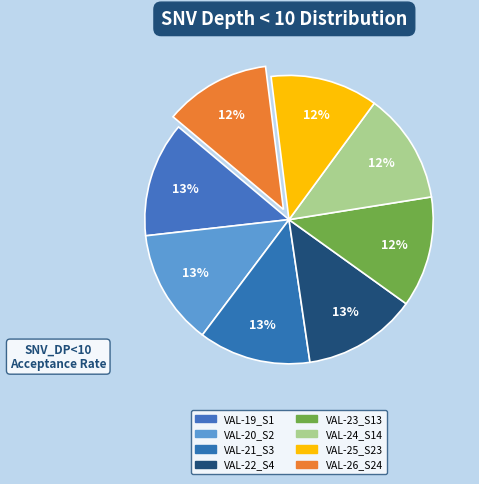

To the nearest percent, what is the combined percentage of VAL-20_S2 and VAL-19_S1?

26%